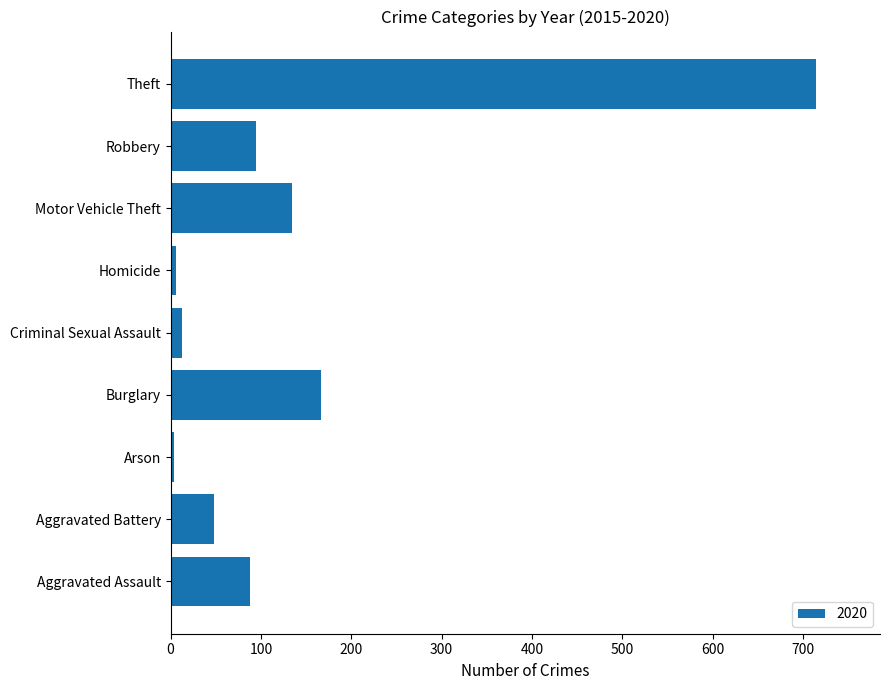

At which label is the value closest to 359?

Burglary